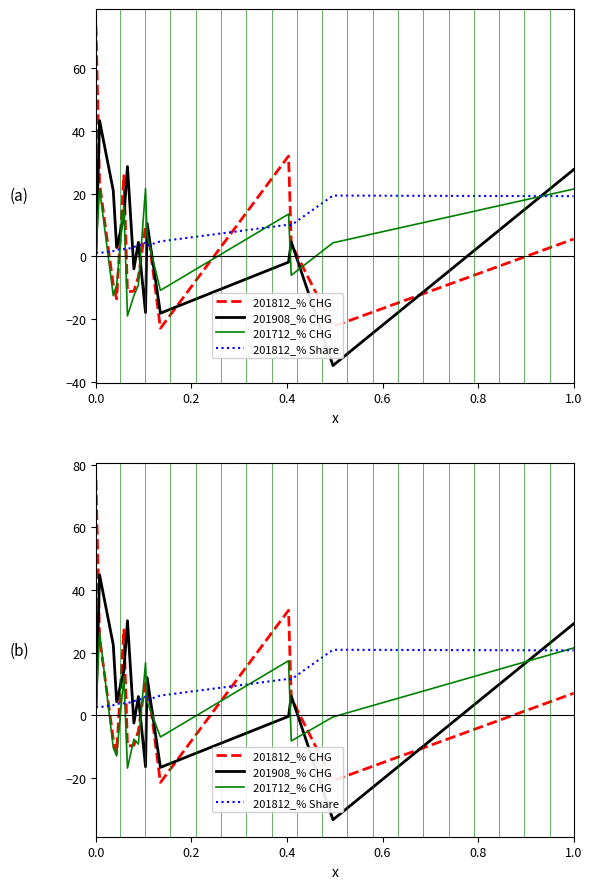

True or false: 201712_% CHG and 201812_% Share intersect in this chart.

True